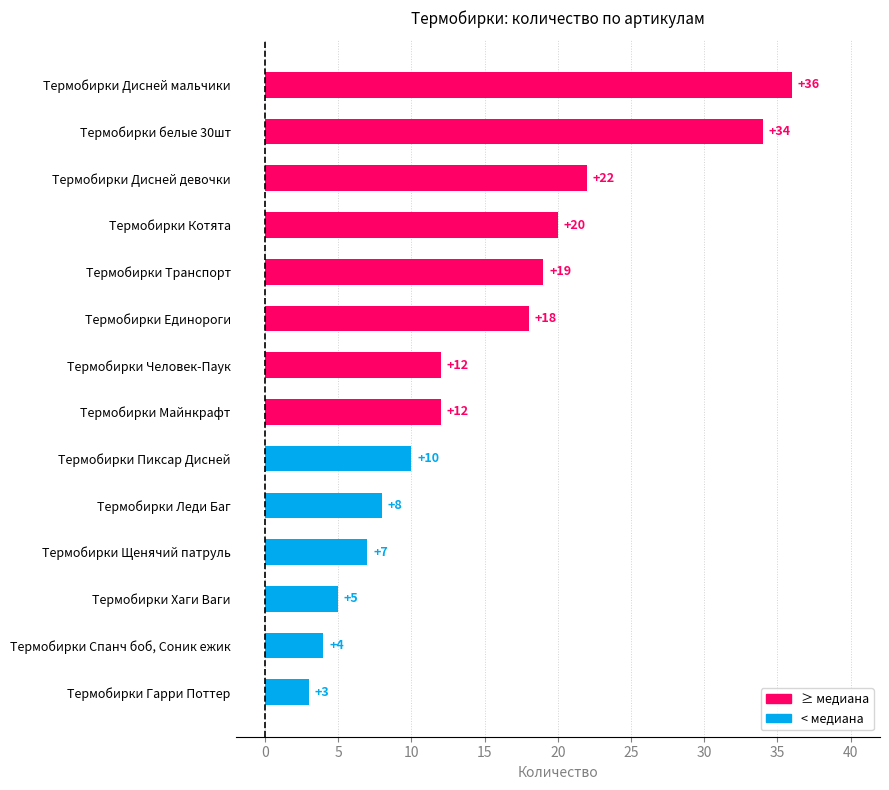

What is the change in value from Термобирки Майнкрафт to Термобирки Единороги?

+6